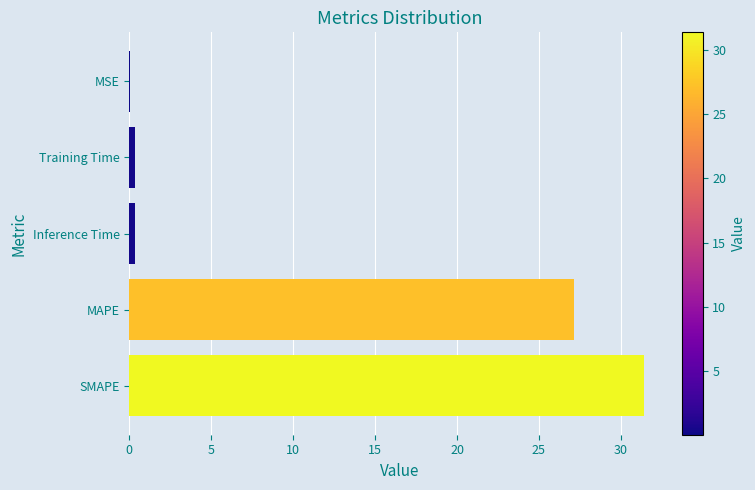

How many data points does each series have?

5